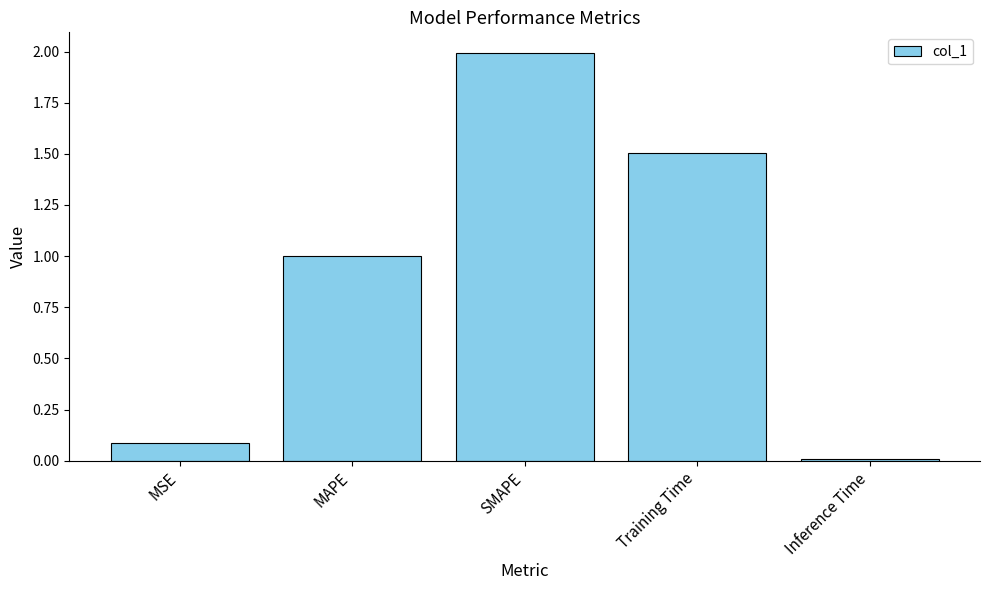

List the labels in order of value, smallest first.

Inference Time, MSE, MAPE, Training Time, SMAPE